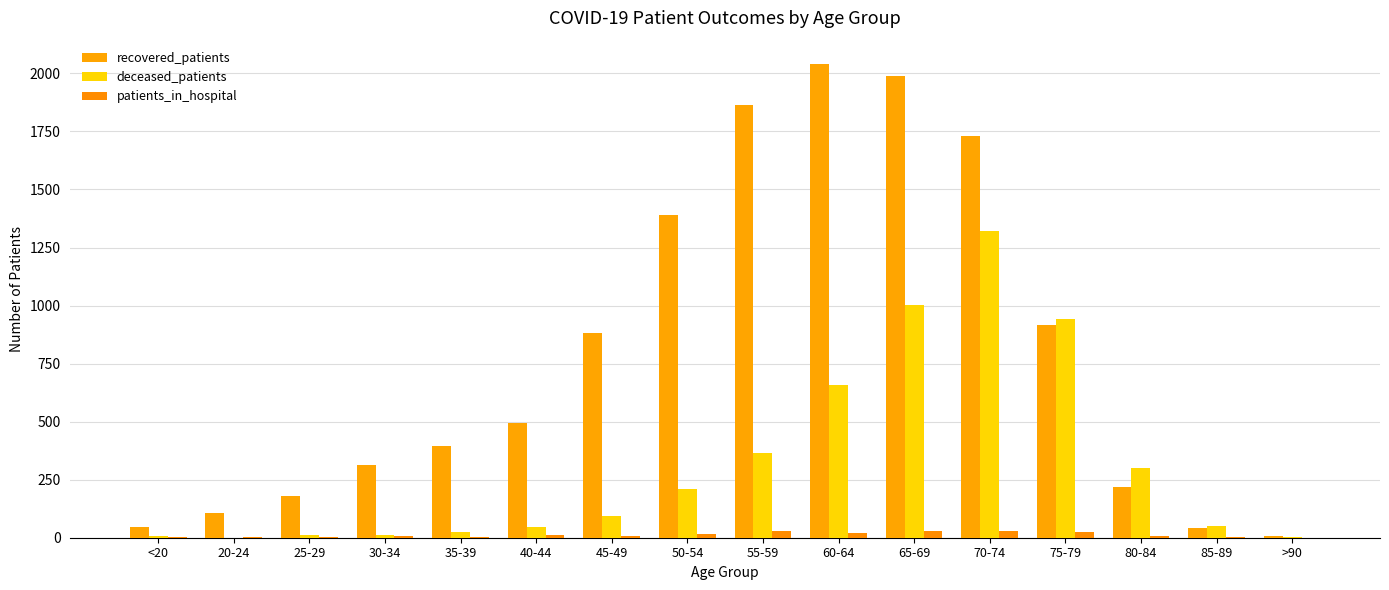

List the labels in order of deceased_patients value, largest first.

70-74, 65-69, 75-79, 60-64, 55-59, 80-84, 50-54, 45-49, 85-89, 40-44, 35-39, 30-34, 25-29, <20, >90, 20-24